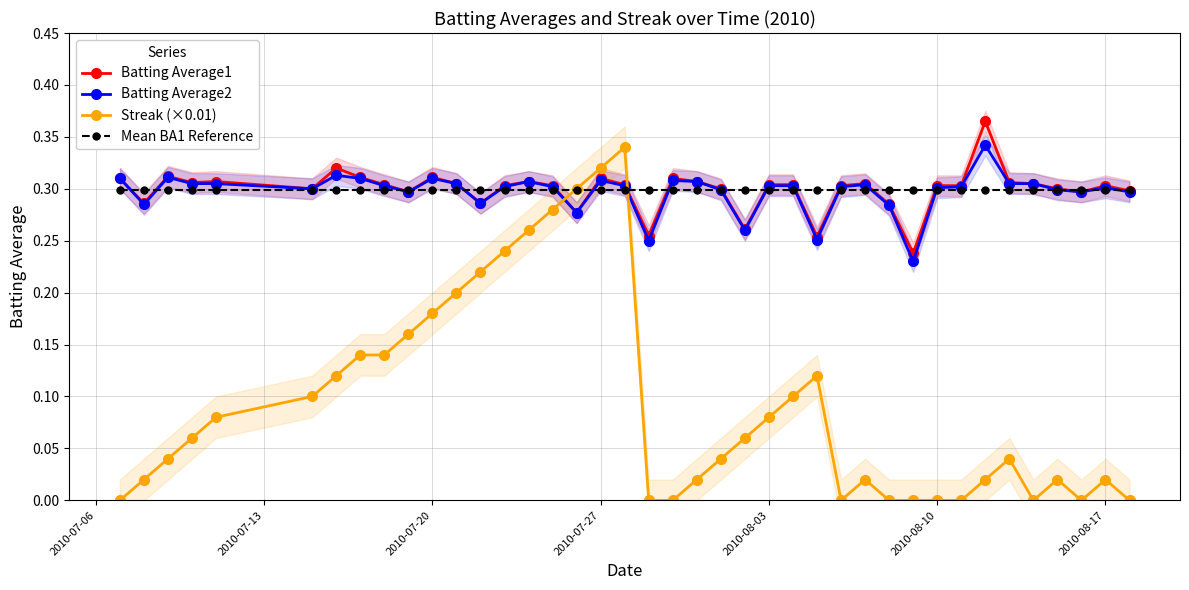

True or false: Batting Average2 has more than 0 points higher than both neighbors.

True